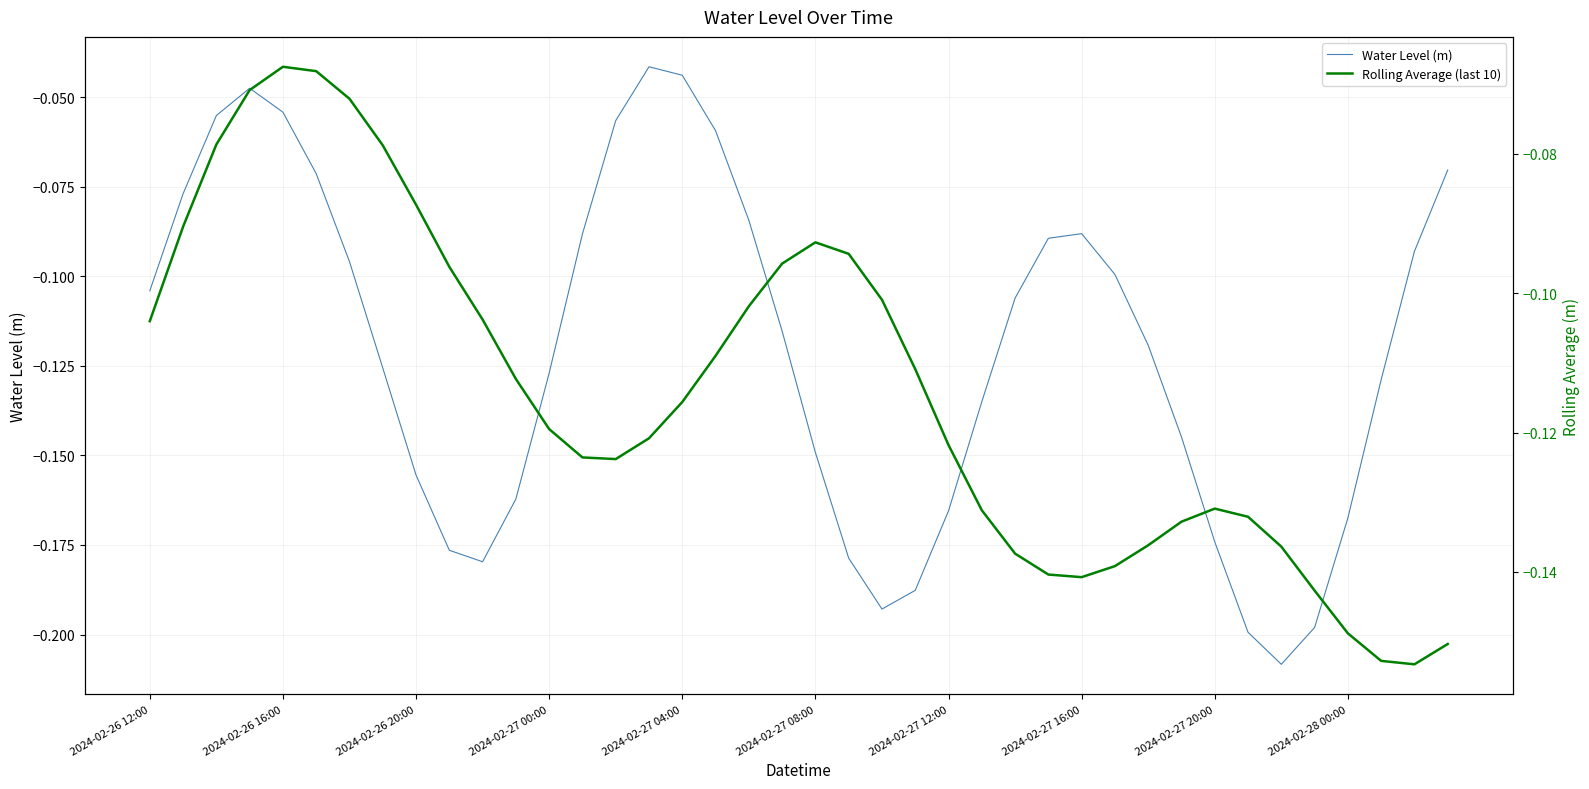

How many series are shown in this chart?

2